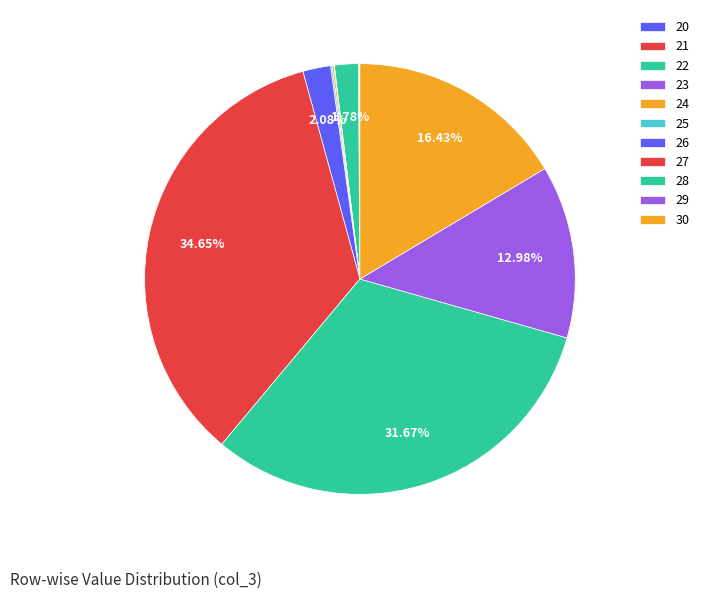

Which category has the biggest portion of the pie?

27